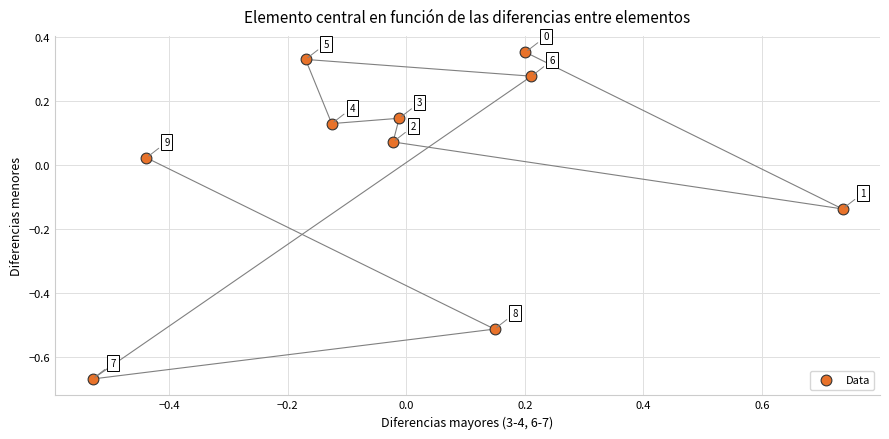

What is the range of Y values (max minus min)?

1.0